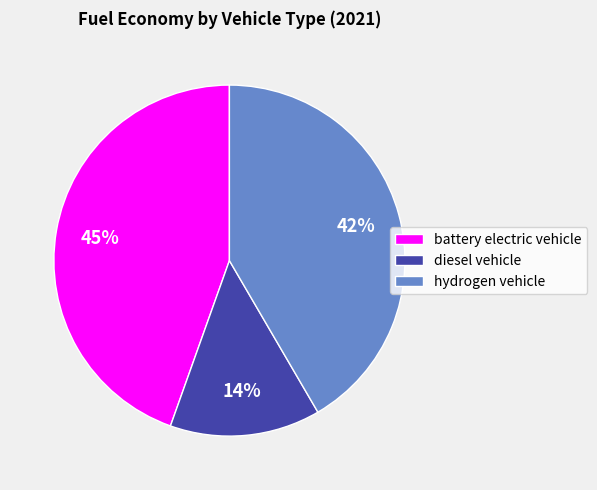

To the nearest percent, what percentage of the pie is diesel vehicle?

14%